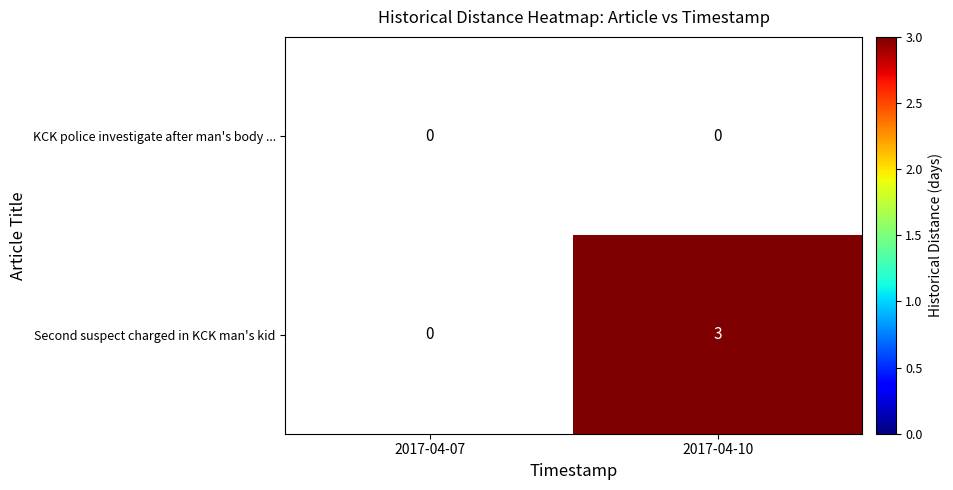

At 2017-04-10, list the series in order from smallest to largest.

KCK police investigate after man's body ..., Second suspect charged in KCK man's kid